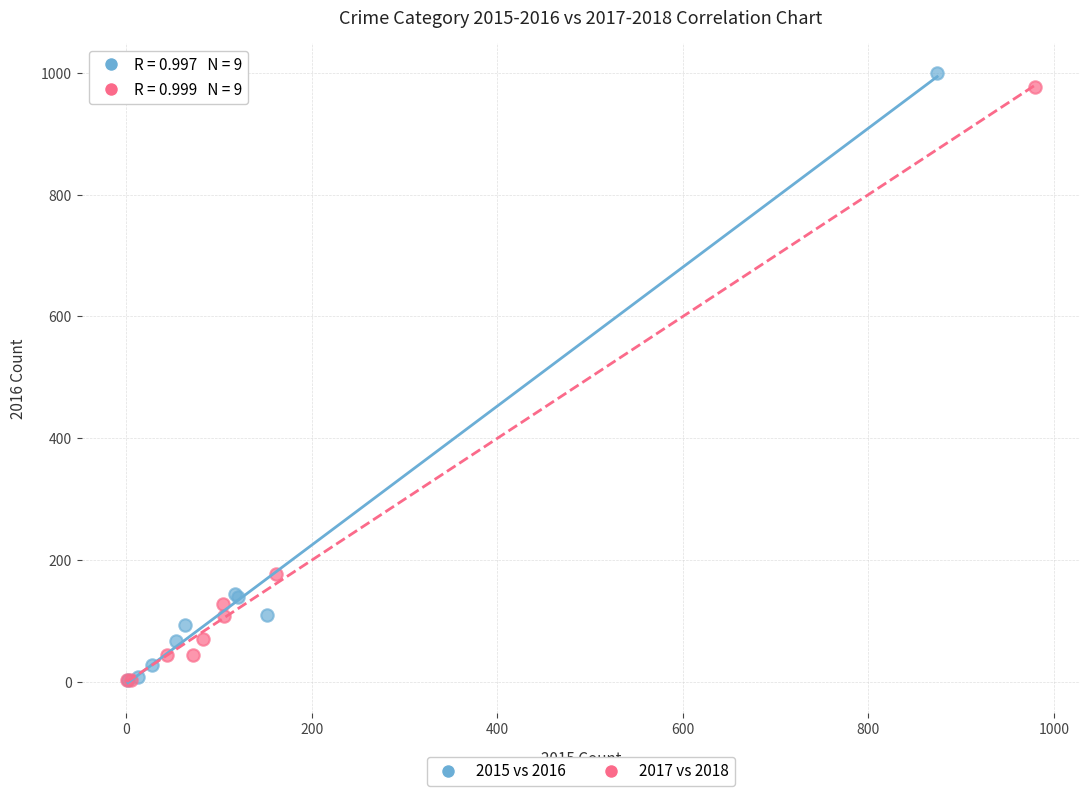

Which series has the widest spread of Y values?

2015 vs 2016